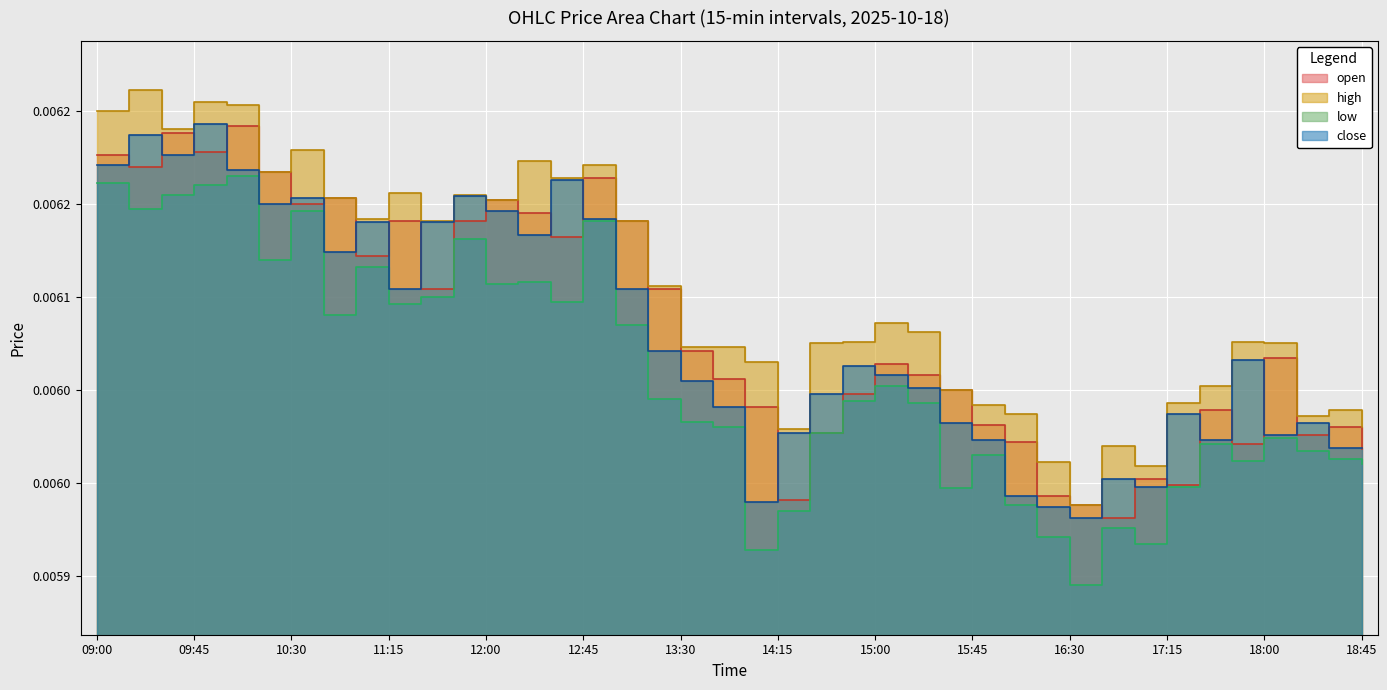

What is the sum of all close values?

0.2